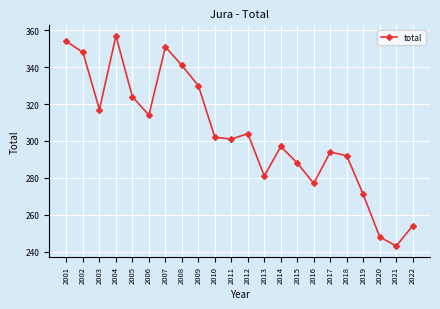

The value at 2002 is 621. True or false?

False